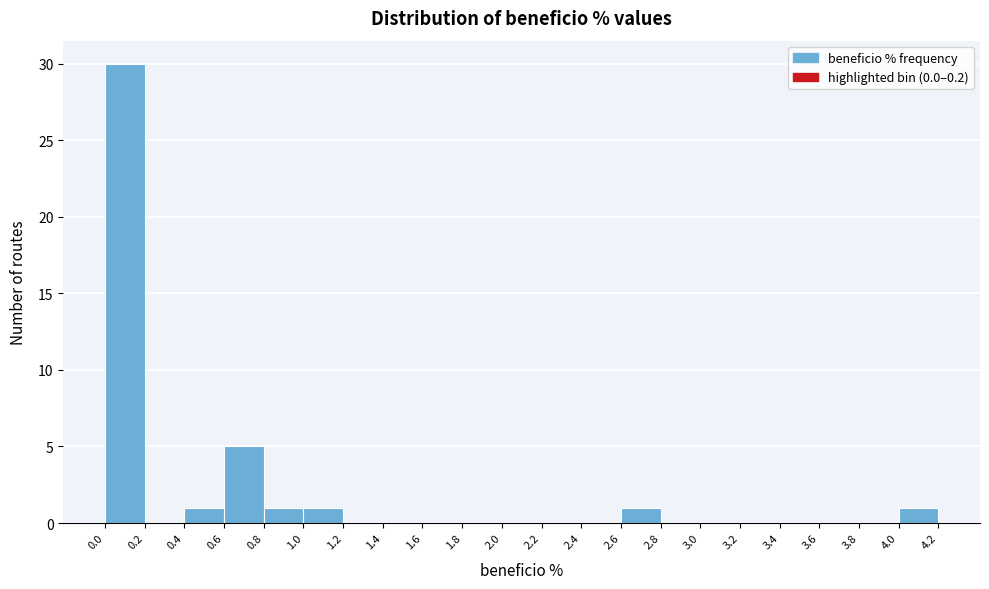

Reading left to right, list every bar in this chart as the range it spans on the x-axis followed by its height. The values are not printed on the chart, so give them approximately, as read against the axis.

0.0 to 0.2: 30
0.2 to 0.4: 0
0.4 to 0.6: 1
0.6 to 0.8: 5
0.8 to 1.0: 1
1.0 to 1.2: 1
1.2 to 1.4: 0
1.4 to 1.6: 0
1.6 to 1.8: 0
1.8 to 2.0: 0
2.0 to 2.2: 0
2.2 to 2.4: 0
2.4 to 2.6: 0
2.6 to 2.8: 1
2.8 to 3.0: 0
3.0 to 3.2: 0
3.2 to 3.4: 0
3.4 to 3.6: 0
3.6 to 3.8: 0
3.8 to 4.0: 0
4.0 to 4.2: 1